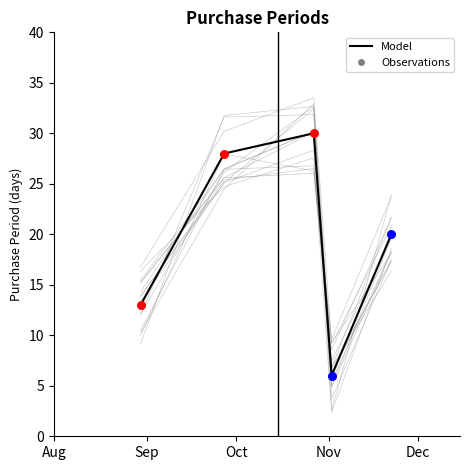

Which has a higher value, 2017-10-27 or 2017-09-27?

2017-10-27